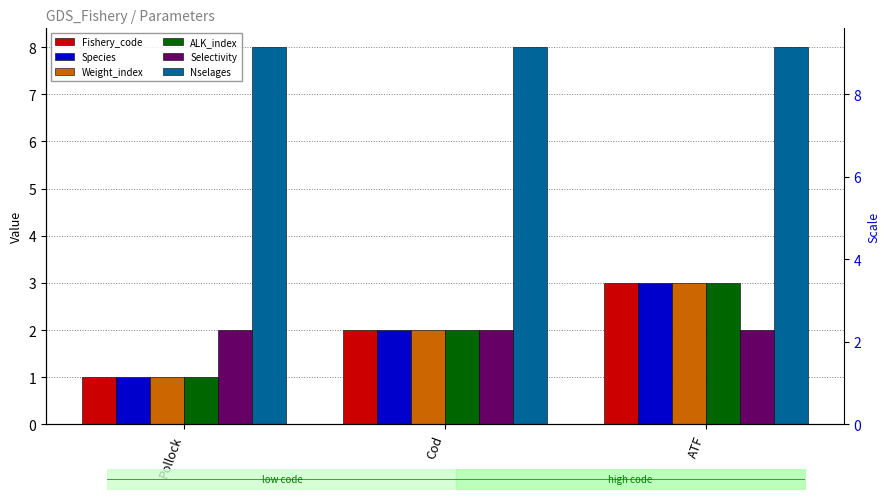

Which series has the largest total across all categories?

Nselages